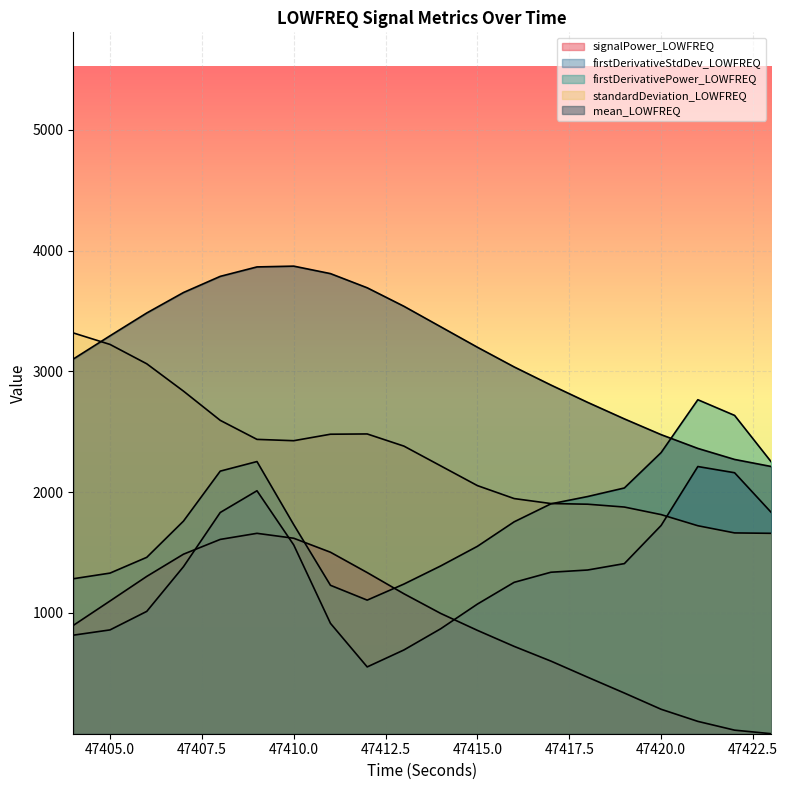

What is the average value of the signalPower_LOWFREQ series?

899.1